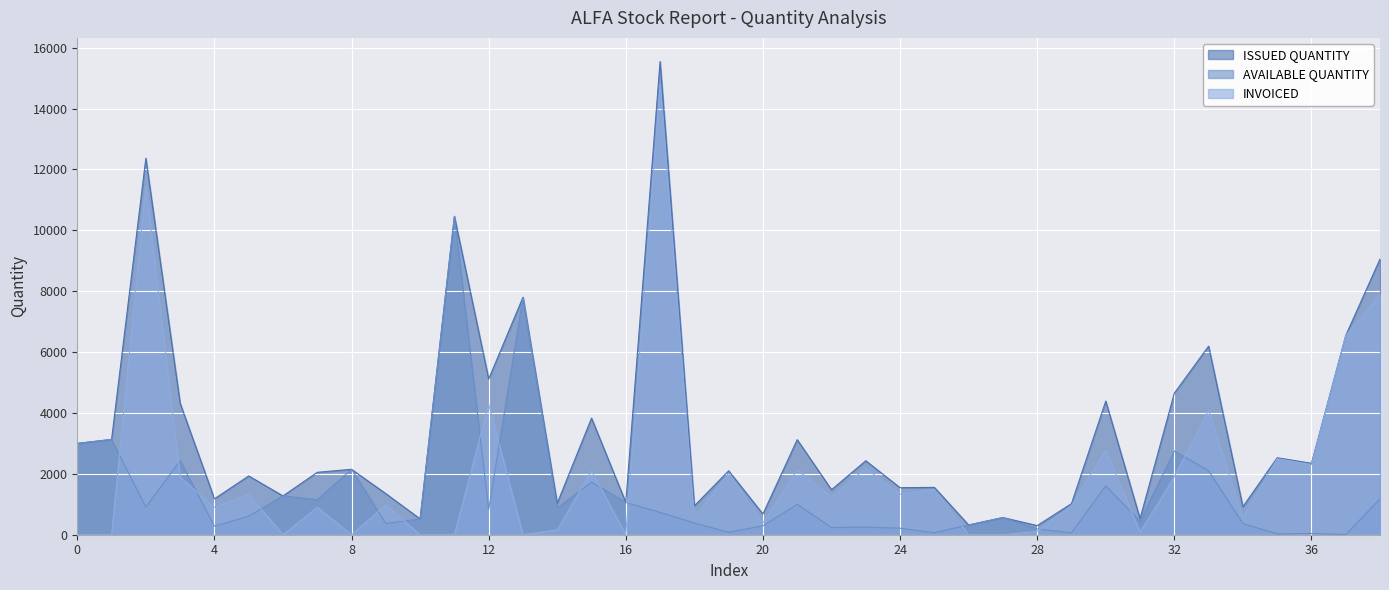

True or false: INVOICED and ISSUED QUANTITY cross at least once.

False